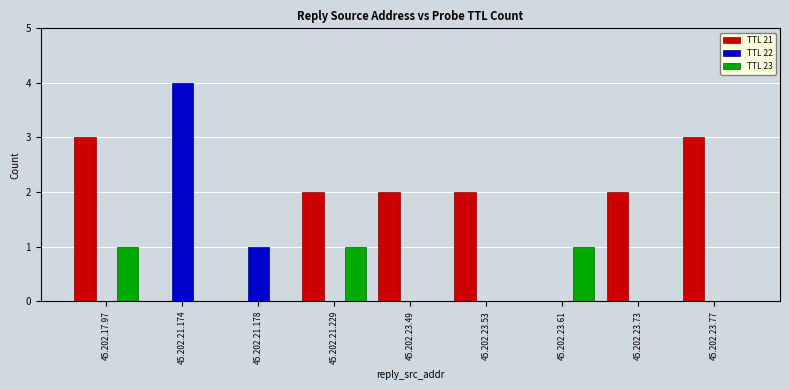

What is the sum of the TTL 22 values at 45.202.21.174 and 45.202.23.77?

4